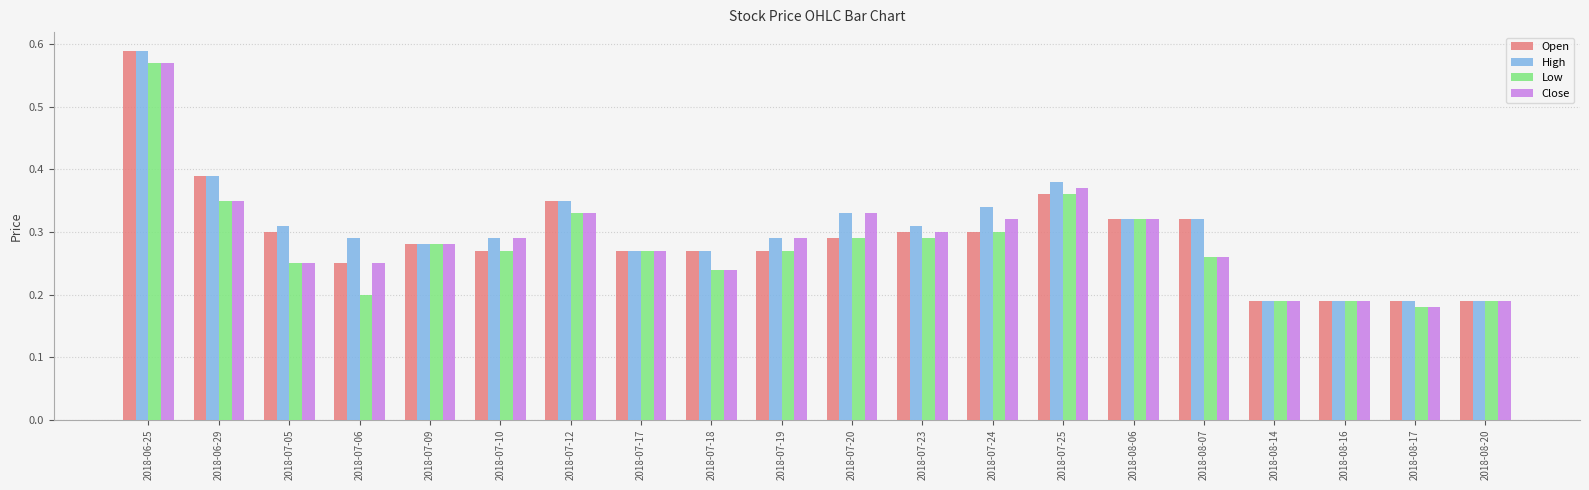

What are all the series names shown in the legend?

Open, High, Low, Close